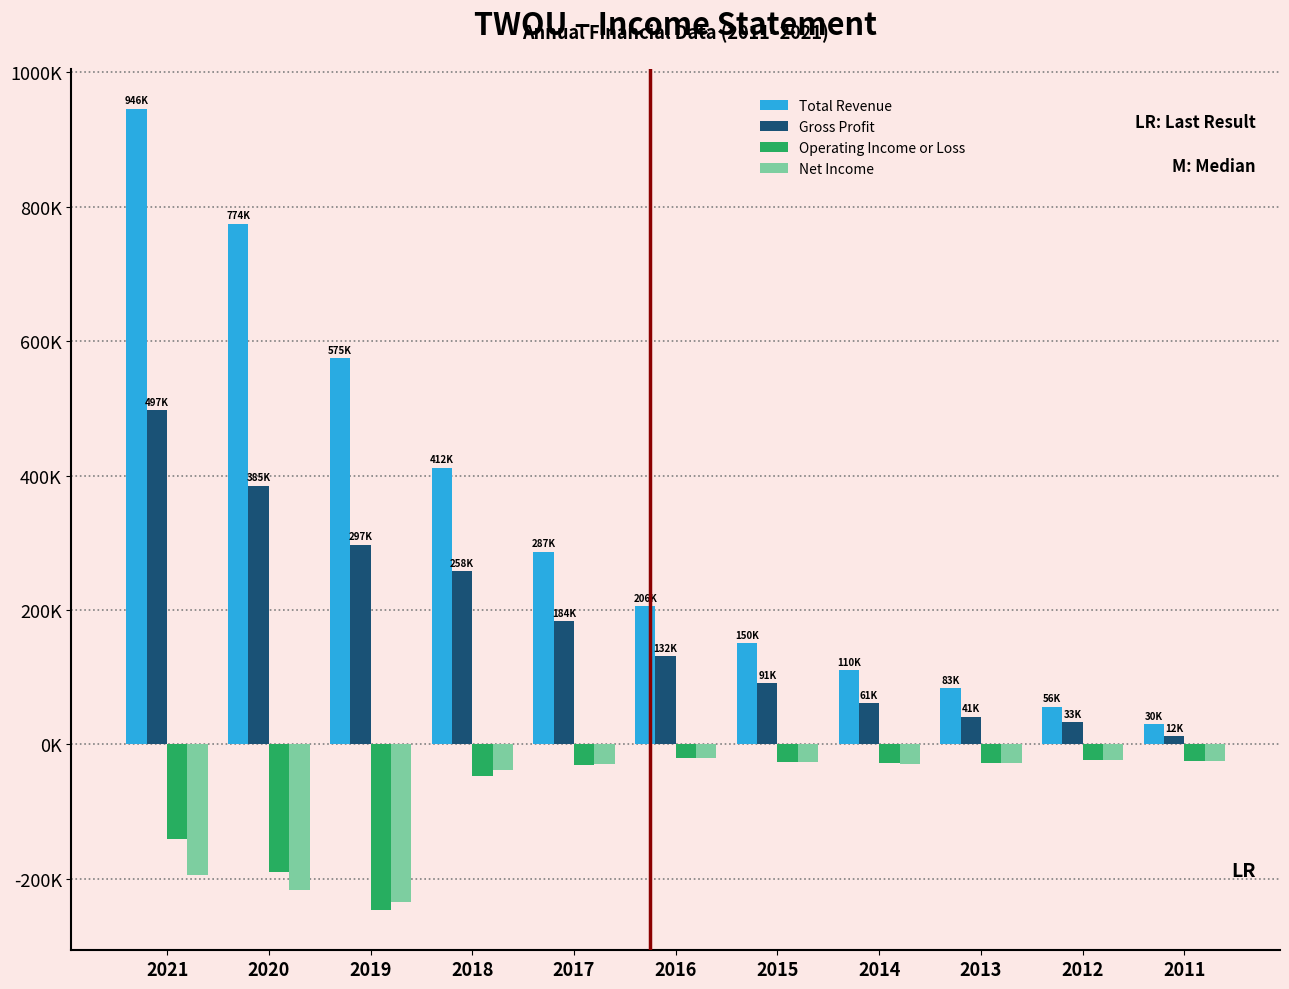

What are all the series names shown in the legend?

Total Revenue, Gross Profit, Operating Income or Loss, Net Income